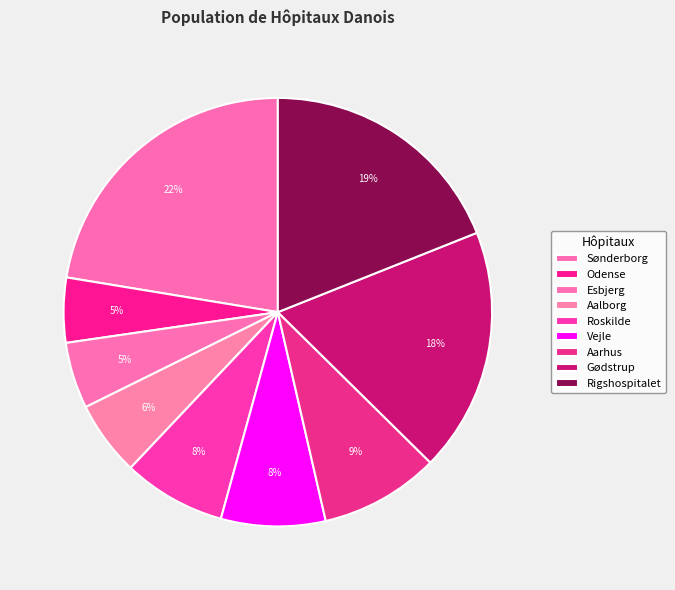

How many segments does this pie chart have?

9